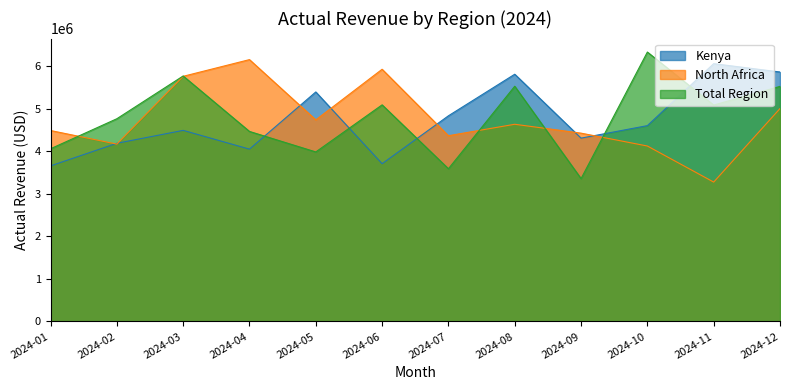

Where is the first local maximum for Kenya?

2024-03